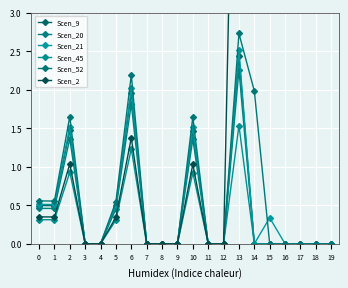

Which series has the widest spread of values?

Scen_2